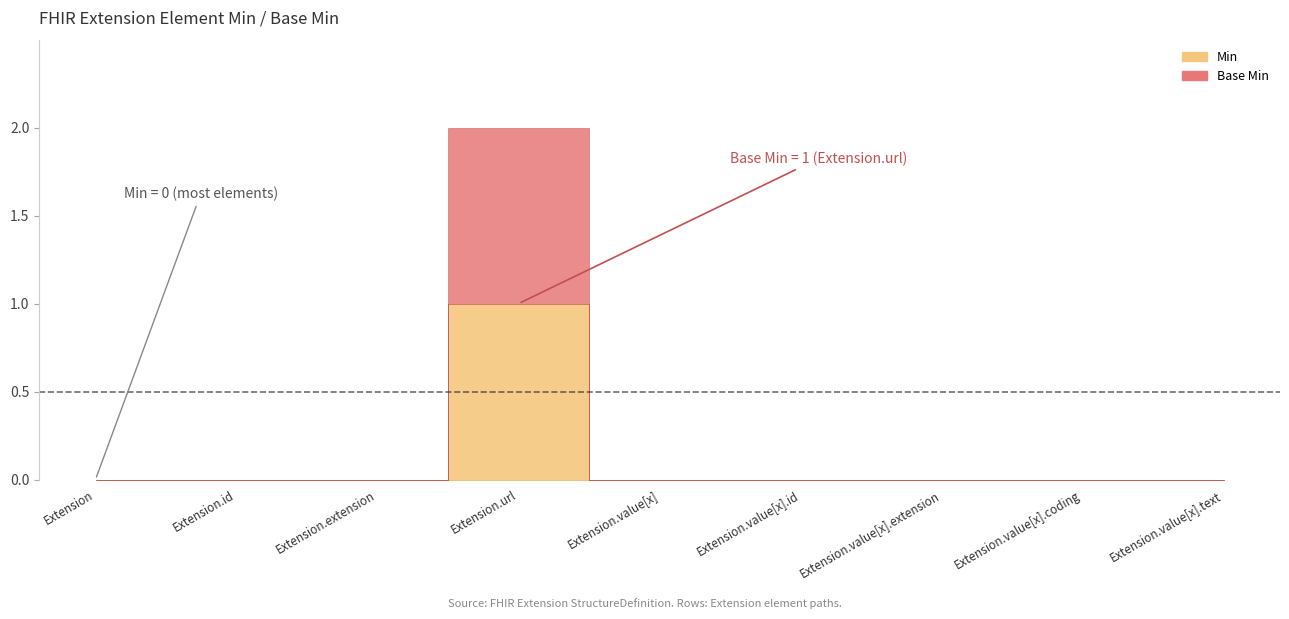

The value of Min at Extension.value[x] is 0. True or false?

False